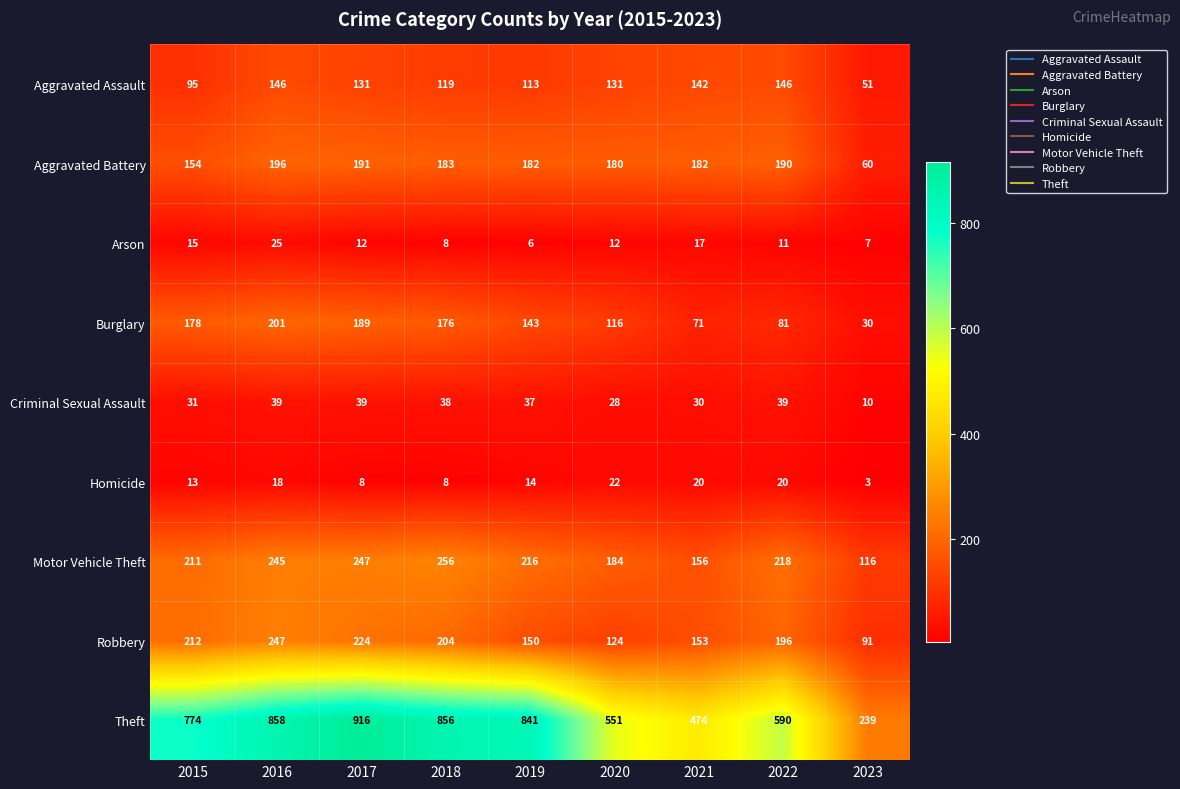

What is the sum of the Homicide values at 2017 and 2018?

16